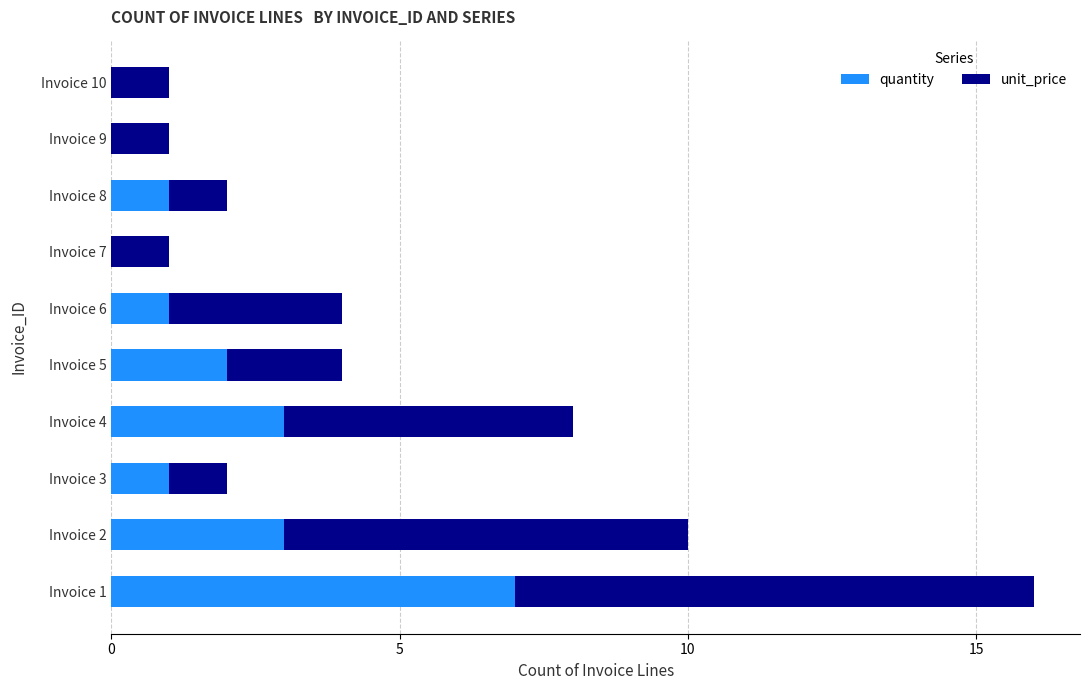

At which category is the sum across all series the highest?

Invoice 1